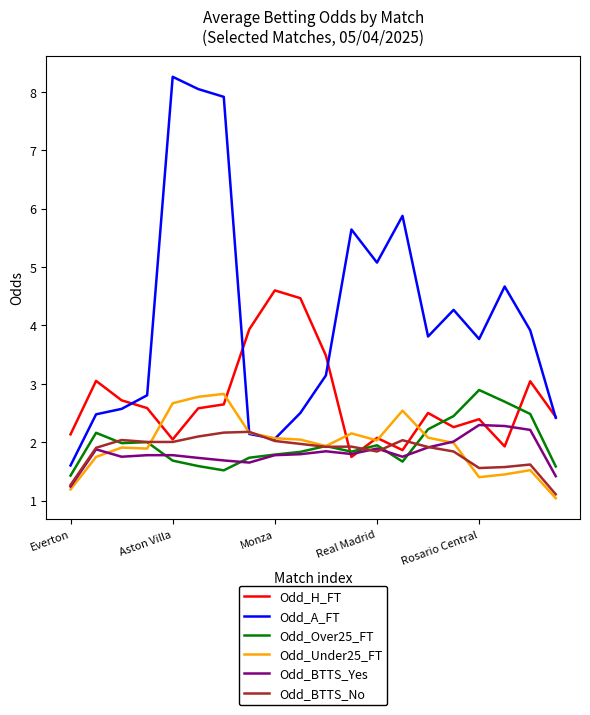

Does the chart have visible grid lines?

No